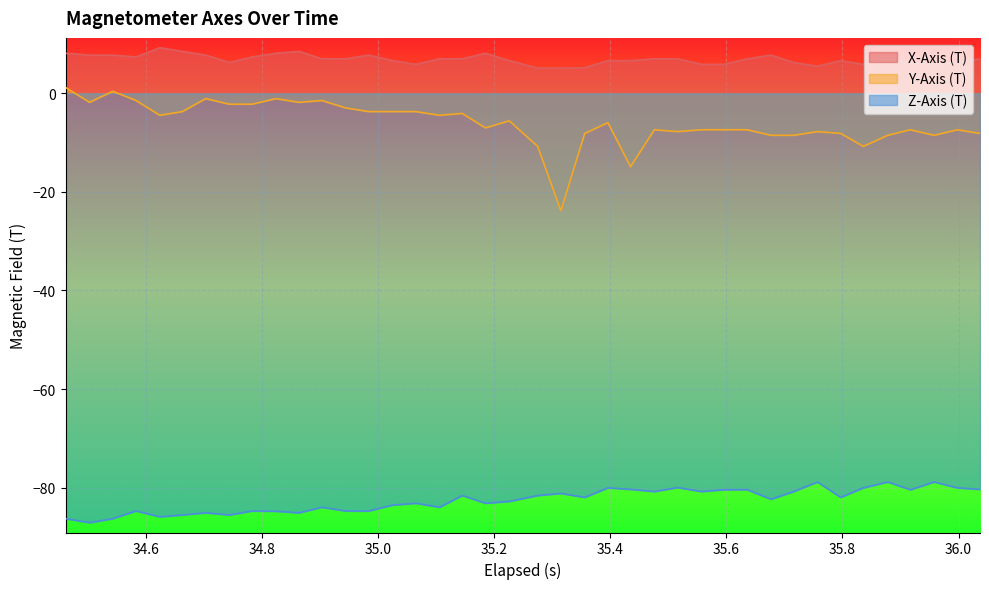

True or false: X-Axis (T) and Z-Axis (T) cross at least once.

False